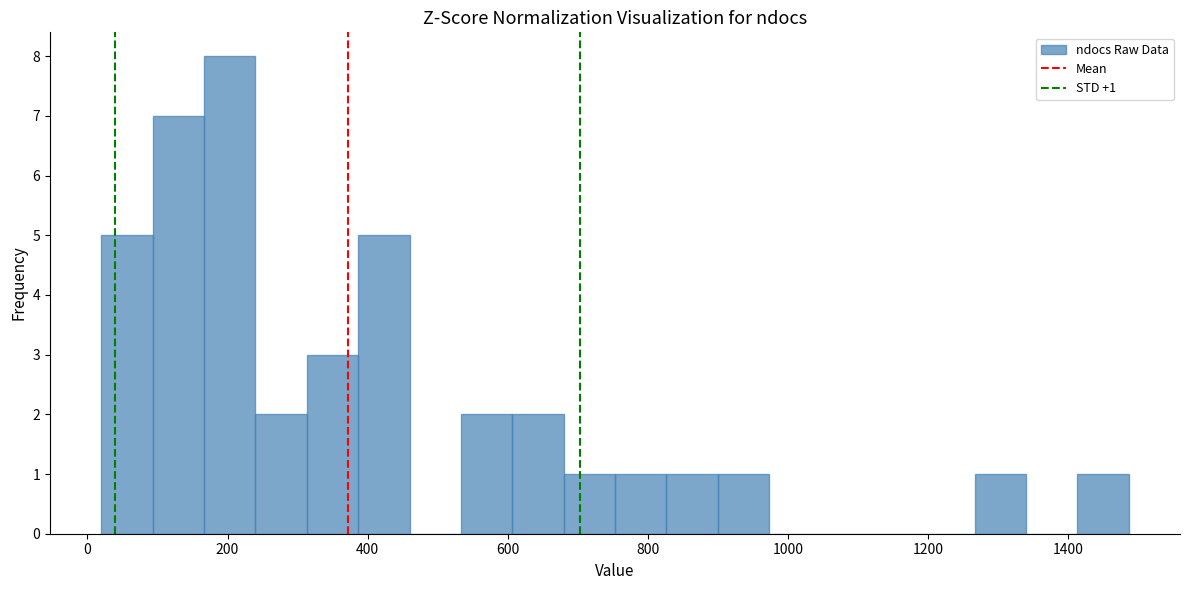

Read against the x-axis, roughly where is the centre of the tallest bar?

200